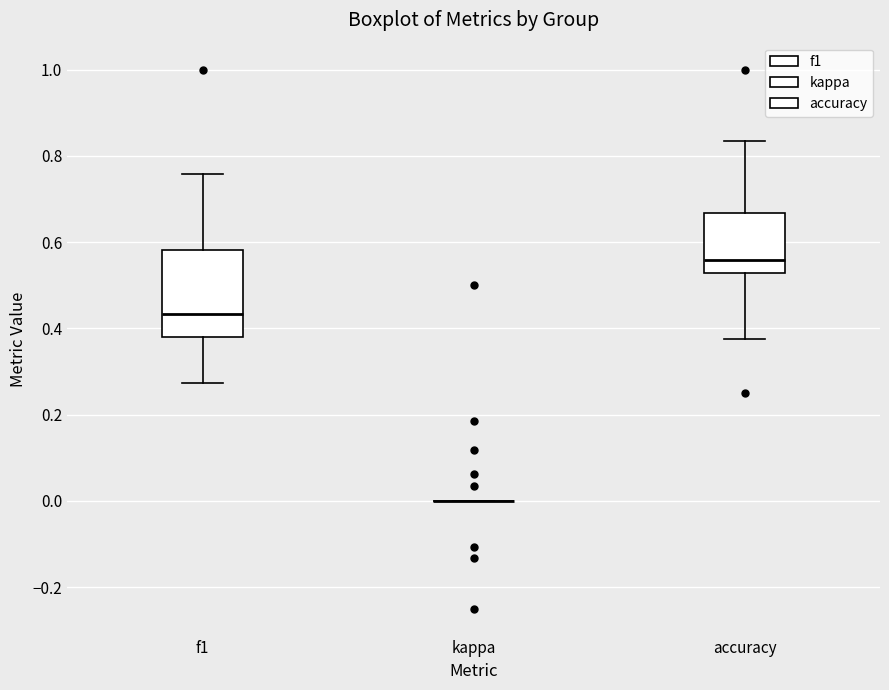

Reading left to right, transcribe this box plot: for each box, give where its median line is, the range the box spans, and where its two whiskers end, as read against the y-axis. The values are not printed on the chart, so give them approximately, as read against the axis.

f1: median 0.44, box 0.38 to 0.58, whiskers 0.28 to 0.76
kappa: box collapsed to a line at 0.00, whiskers 0.00 to 0.00
accuracy: median 0.56, box 0.52 to 0.66, whiskers 0.38 to 0.84